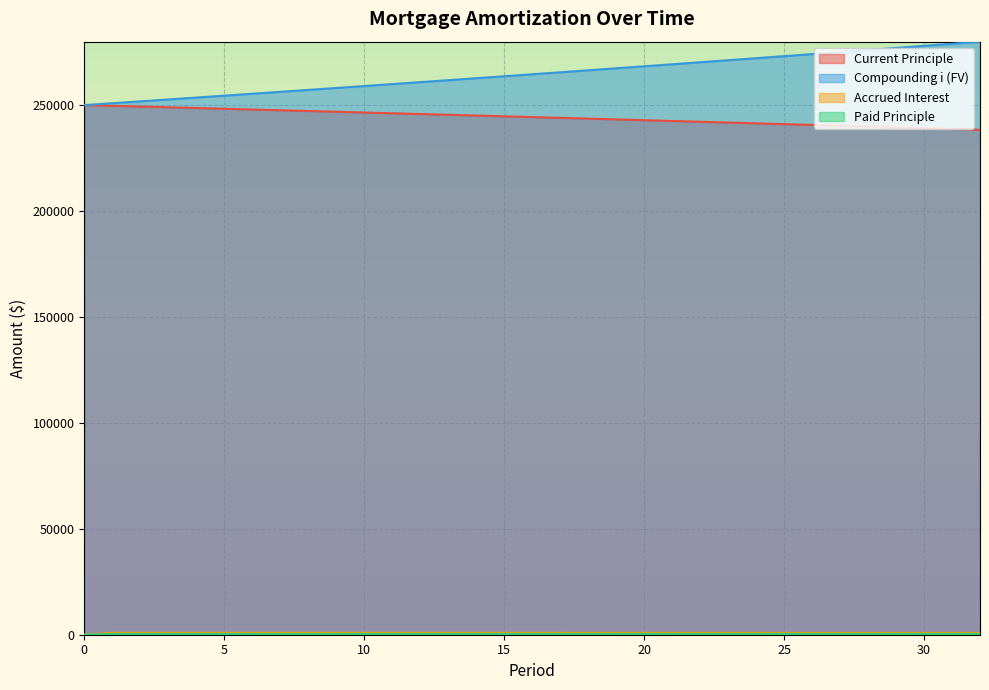

What is the spread (max minus min) of values at 17?

265121.7